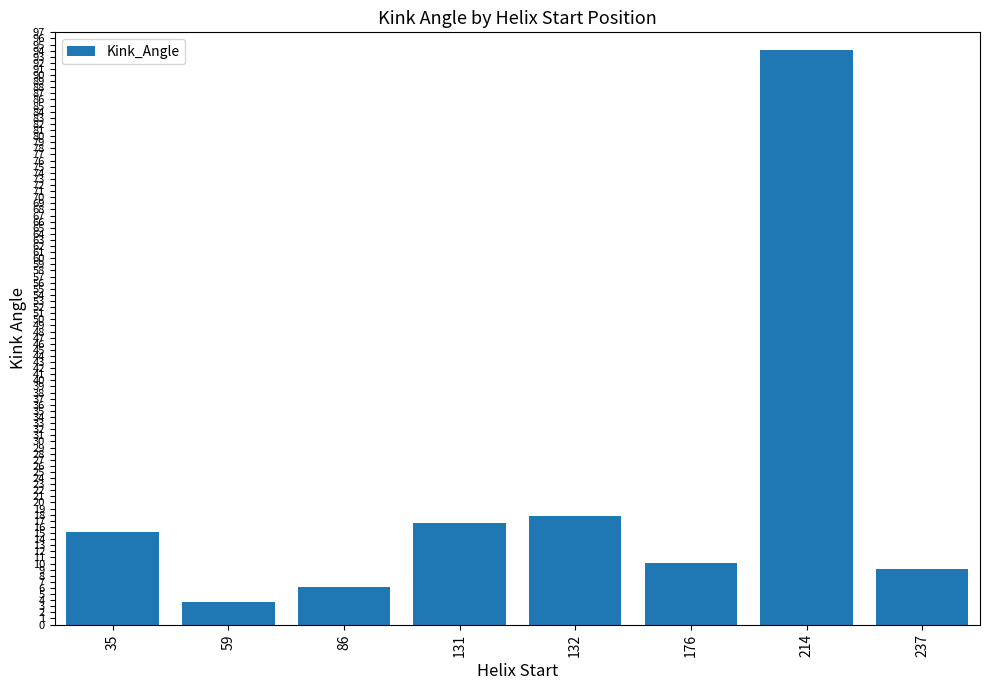

Rank the categories by value from highest to lowest.

214, 132, 131, 35, 176, 237, 86, 59